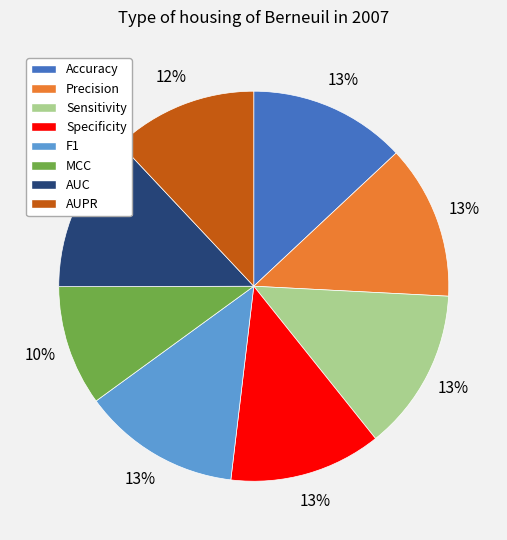

To the nearest percent, what percentage of the pie is AUC?

13%